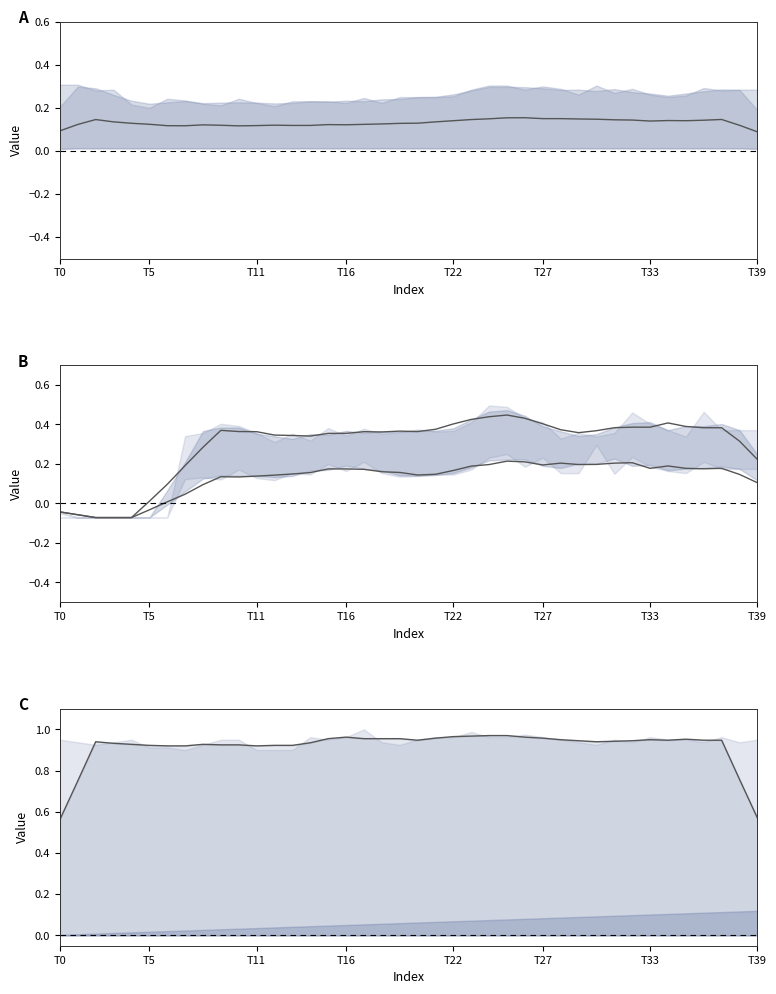

Is it true that col_1 smooth equals 0.4 at T11?

False